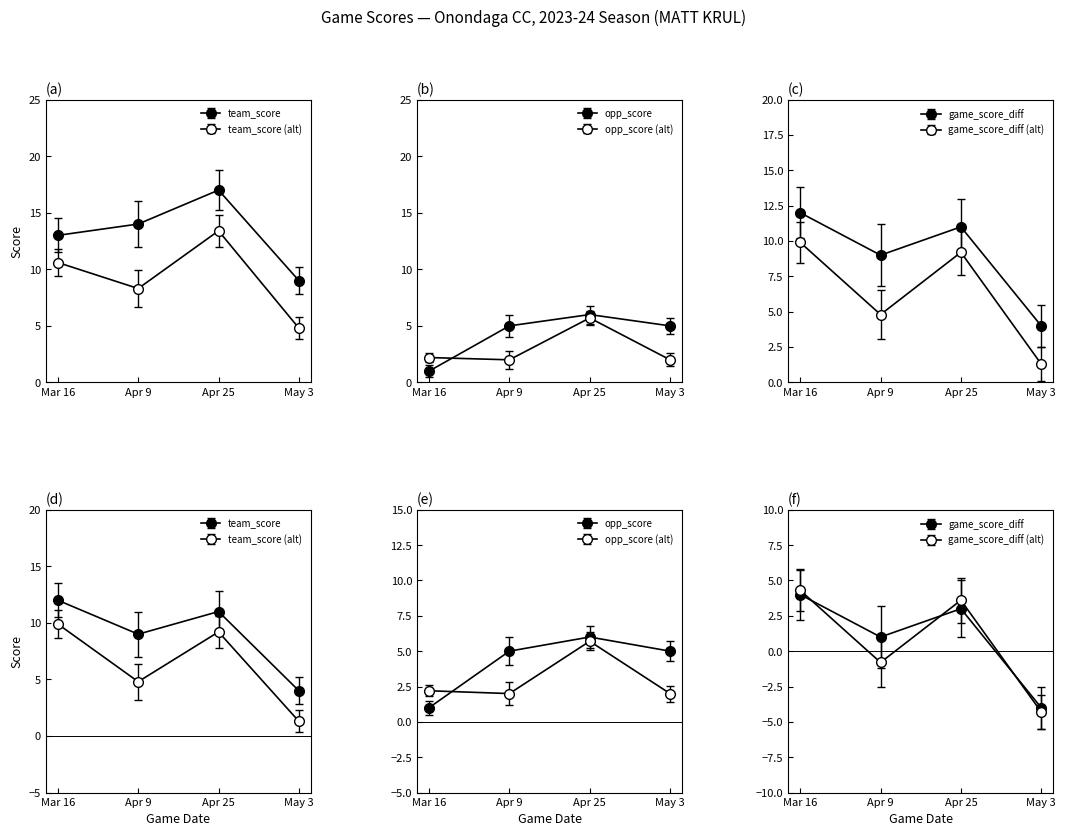

What is the lowest value of the team_score series?

9